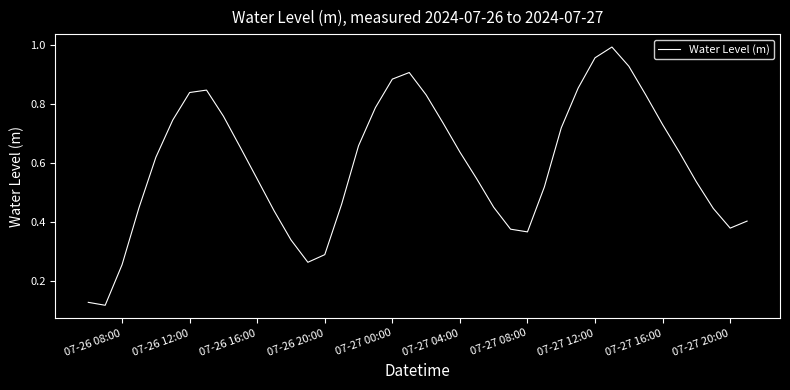

Between 07-27 04:00 and 07-26 20:00, which is larger?

07-27 04:00